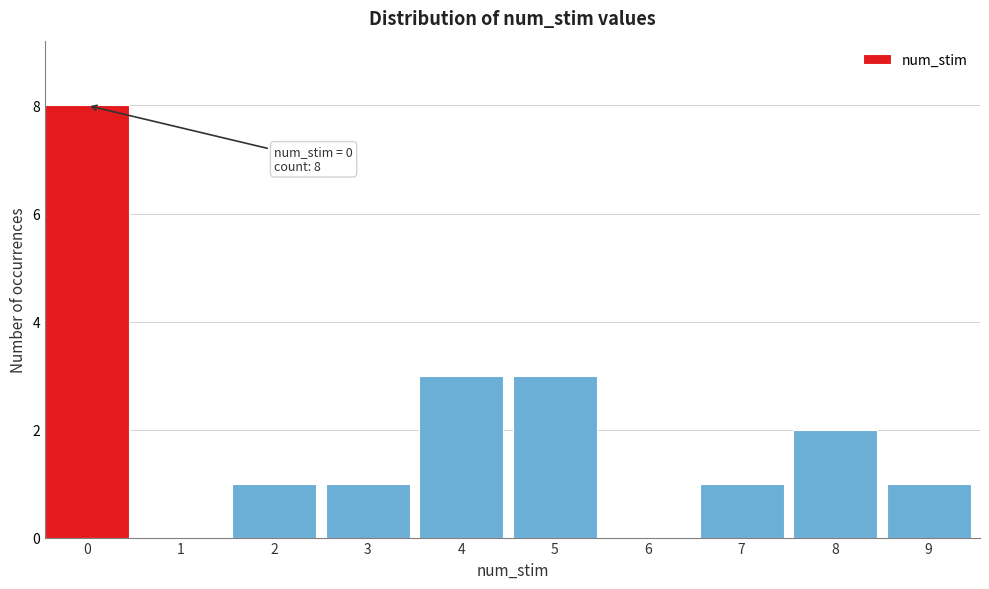

Reading right to left, transcribe all the data shown in this chart.

9=1	8=2	7=1	6=0	5=3	4=3	3=1	2=1	1=0	0=8